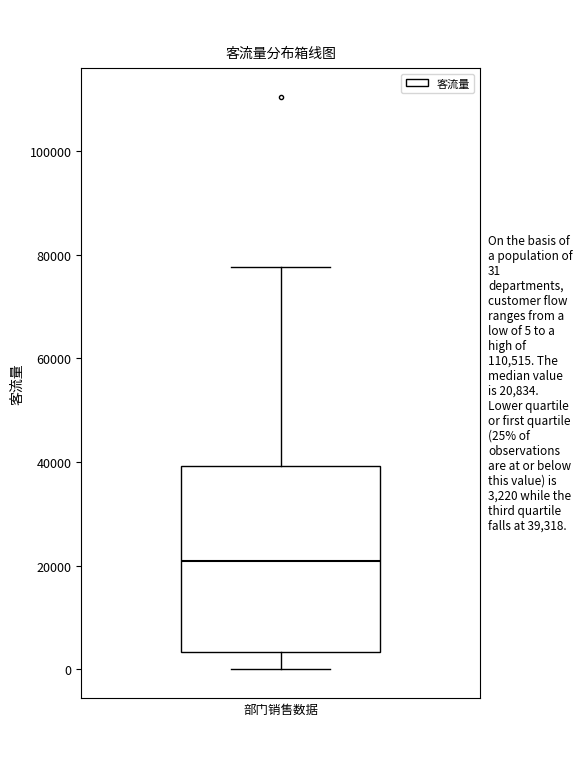

Where is the lower edge of the box on the y-axis? The values are not printed on the chart, so give them approximately, as read against the axis.

4000